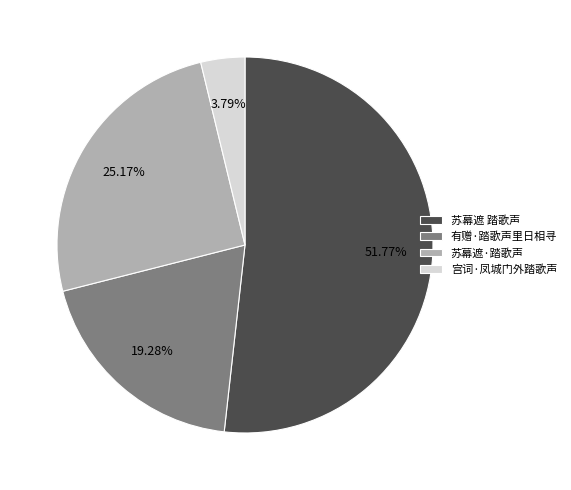

Rank the categories by value from lowest to highest.

宫词·凤城门外踏歌声, 有赠·踏歌声里日相寻, 苏幕遮·踏歌声, 苏幕遮 踏歌声